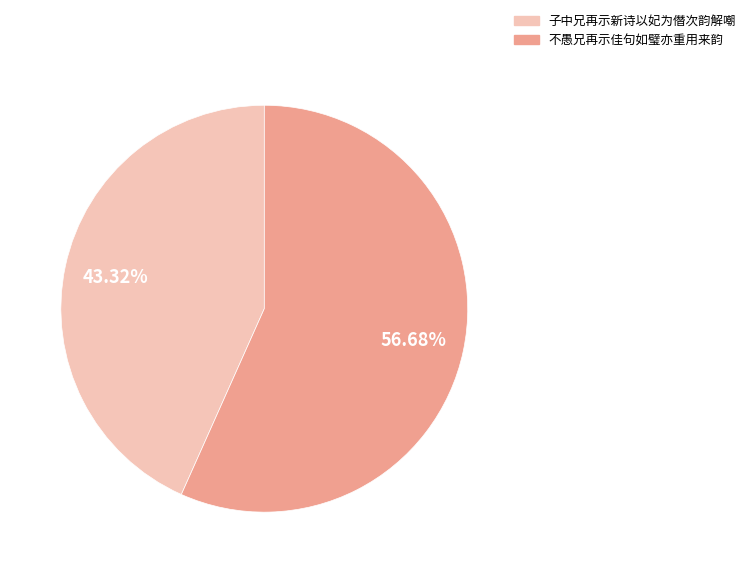

Does any single category account for the majority?

Yes